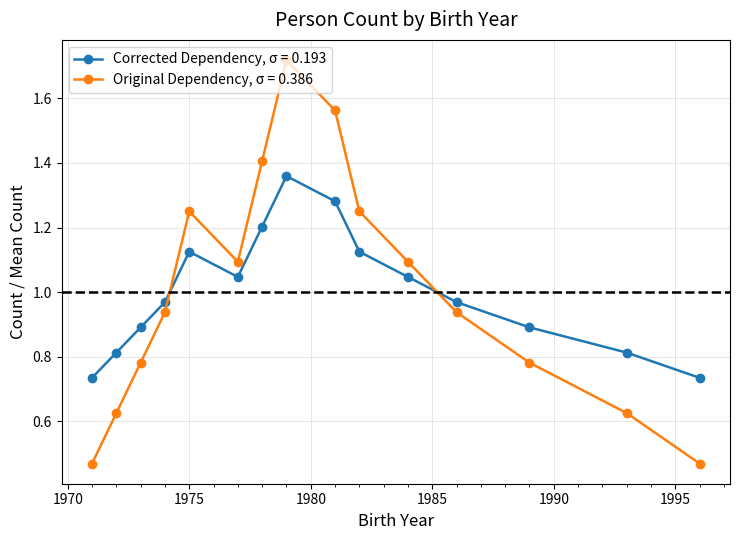

What is the sum of all Corrected Dependency, σ = 0.193 values?

15.0